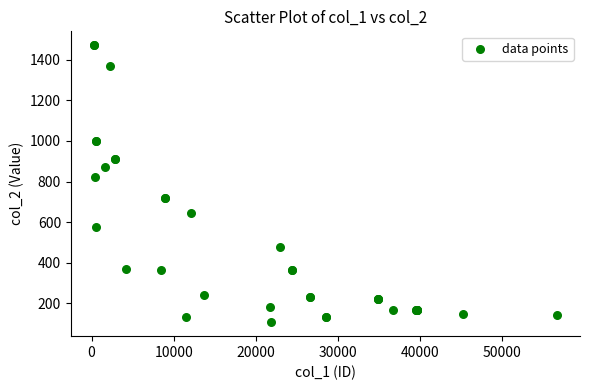

What Y value in the scatter plot is closest to 789?

823